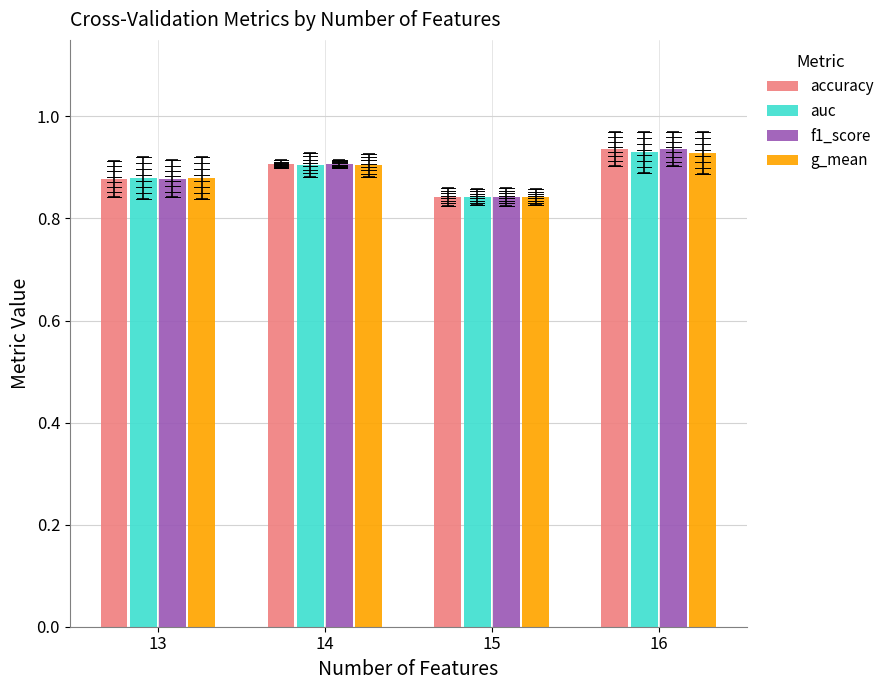

What is the total value across all series at 14?

3.6